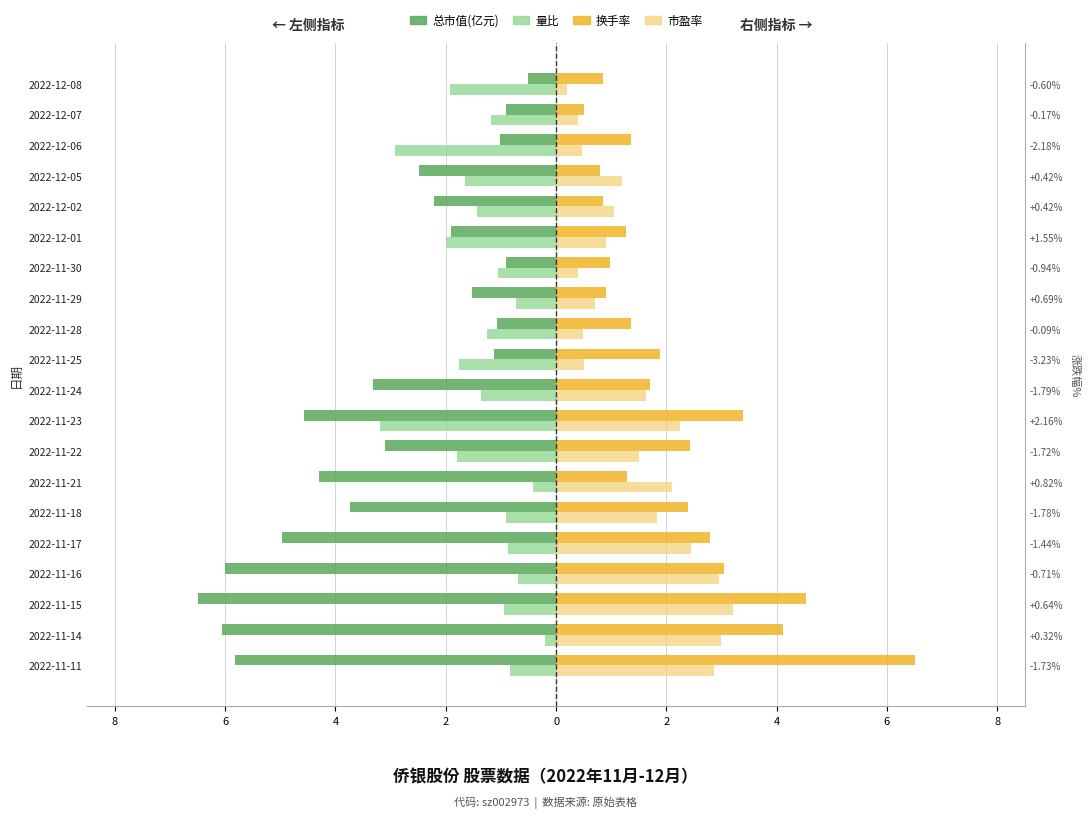

How many values in the 换手率 series exceed 1?

14